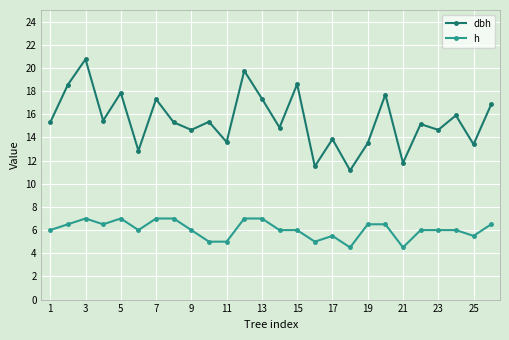

Which series has the largest range (max minus min)?

dbh